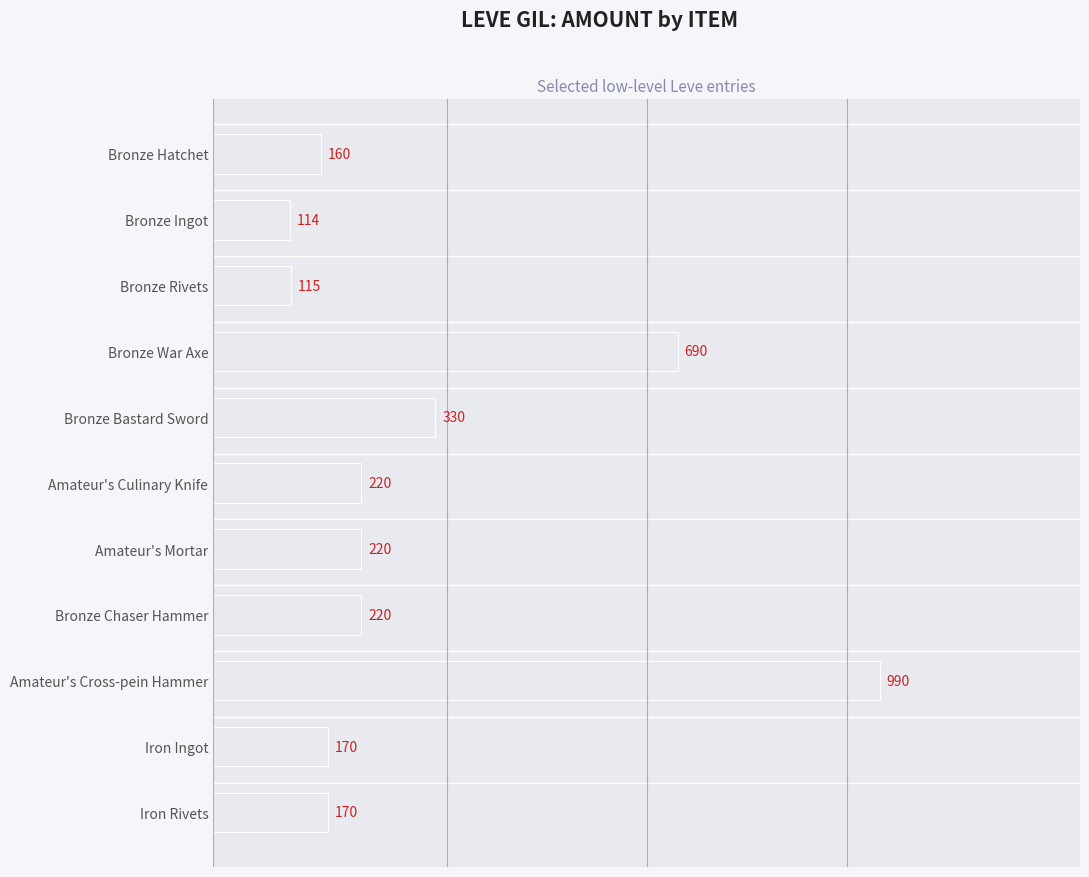

The chart shows a value of 170 at Iron Rivets. True or false?

True